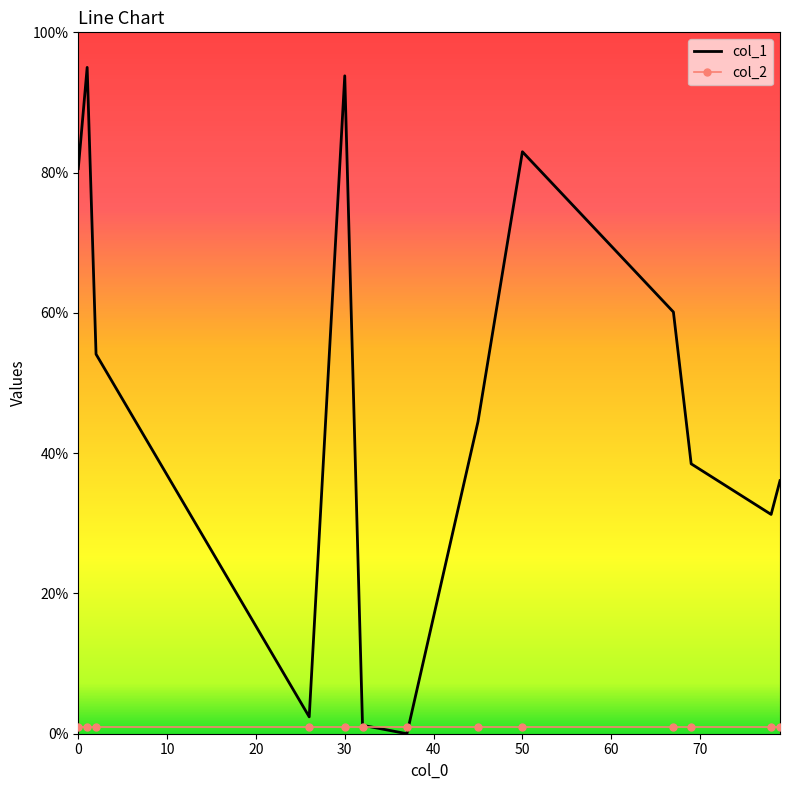

Reading left to right, what are all the values shown in this chart?

col_1: 80.6	95.0	54.1	2.4	93.8	1.2	0.0	44.5	83.0	60.1	38.5	31.3	36.1
col_2: 1.0	1.0	1.0	1.0	1.0	1.0	1.0	1.0	1.0	1.0	1.0	1.0	1.0